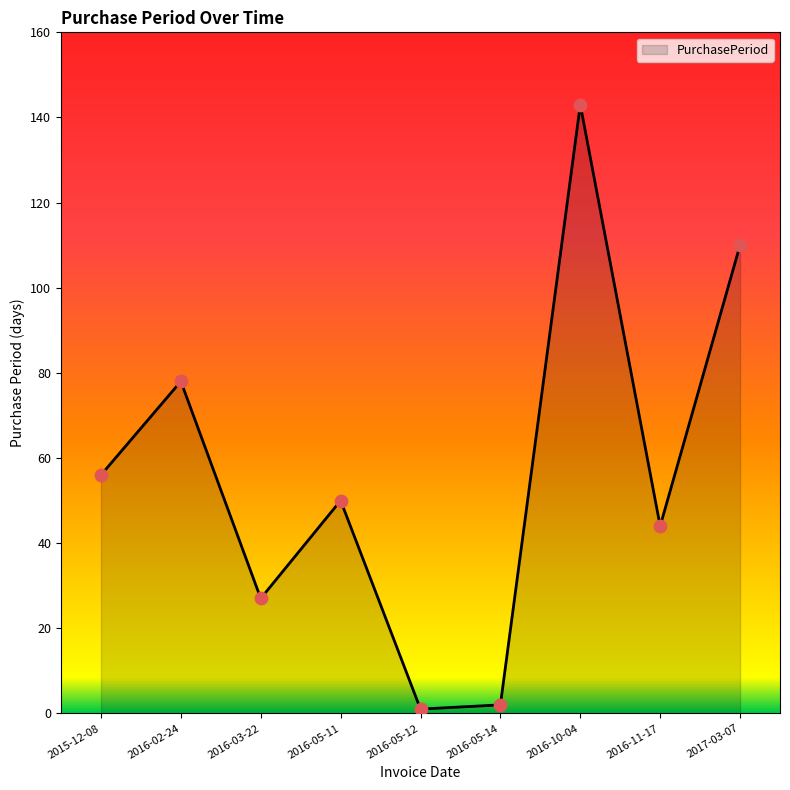

What is the change in value from 2016-05-12 to 2016-11-17?

+43